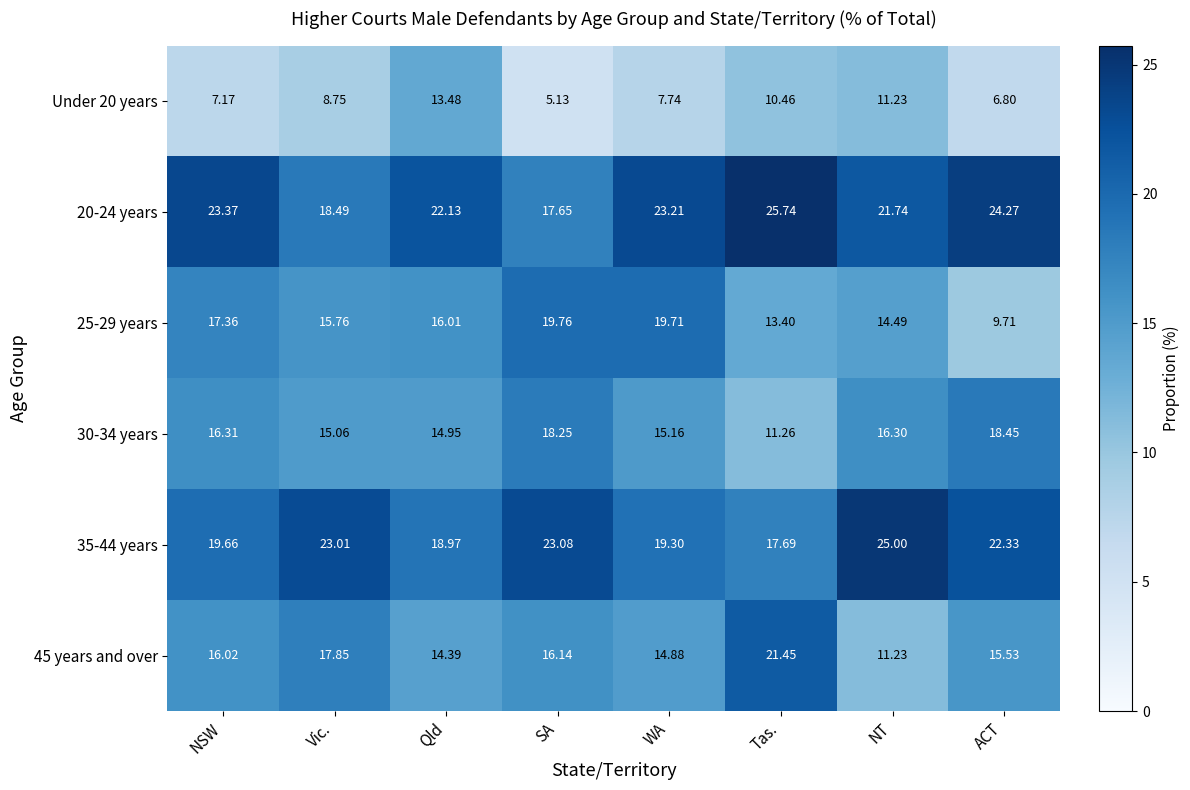

At how many categories does at least one series exceed 24?

3